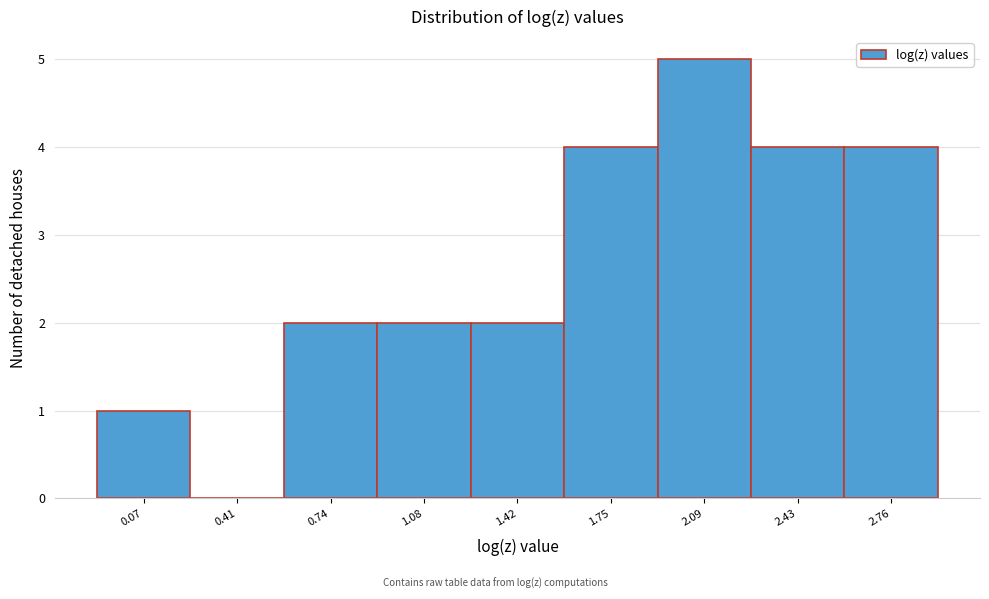

How tall is the bar that spans 1.25 to 1.60 on the x-axis? Neither the bar edges nor the heights are printed on the chart, so give them approximately, as read against the axes.

2